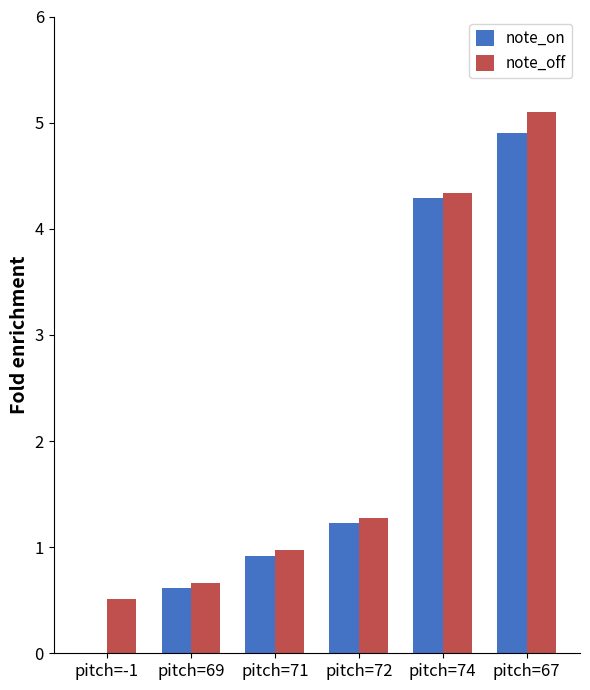

What is the total value across all series at pitch=69?

1.3